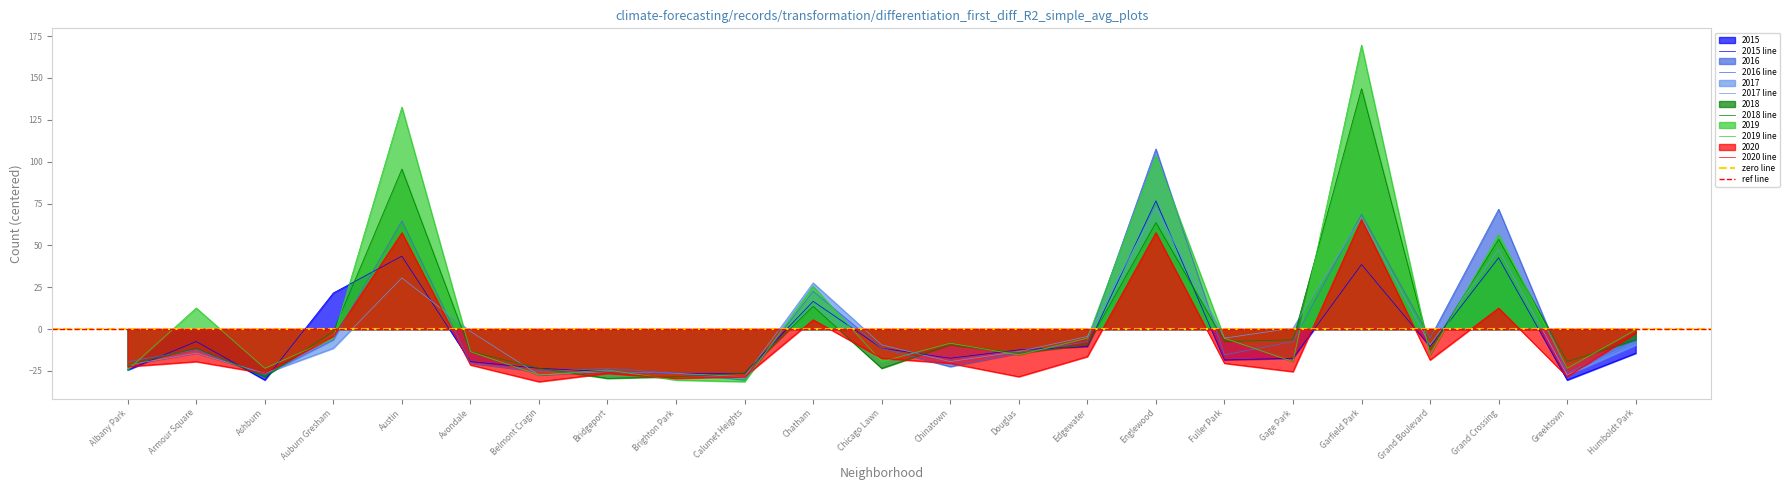

What is the label of the 17th point from the right?

Belmont Cragin